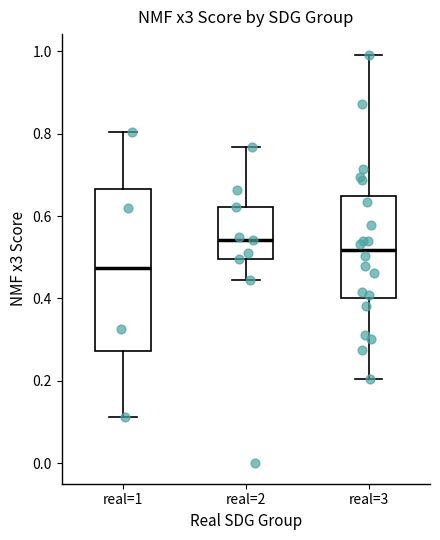

Reading left to right, transcribe this box plot: for each box, give where its median line is, the range the box spans, and where its two whiskers end, as read against the y-axis. The values are not printed on the chart, so give them approximately, as read against the axis.

real=1: median 0.48, box 0.28 to 0.66, whiskers 0.12 to 0.80
real=2: median 0.54, box 0.50 to 0.62, whiskers 0.44 to 0.76
real=3: median 0.52, box 0.40 to 0.64, whiskers 0.20 to 1.00